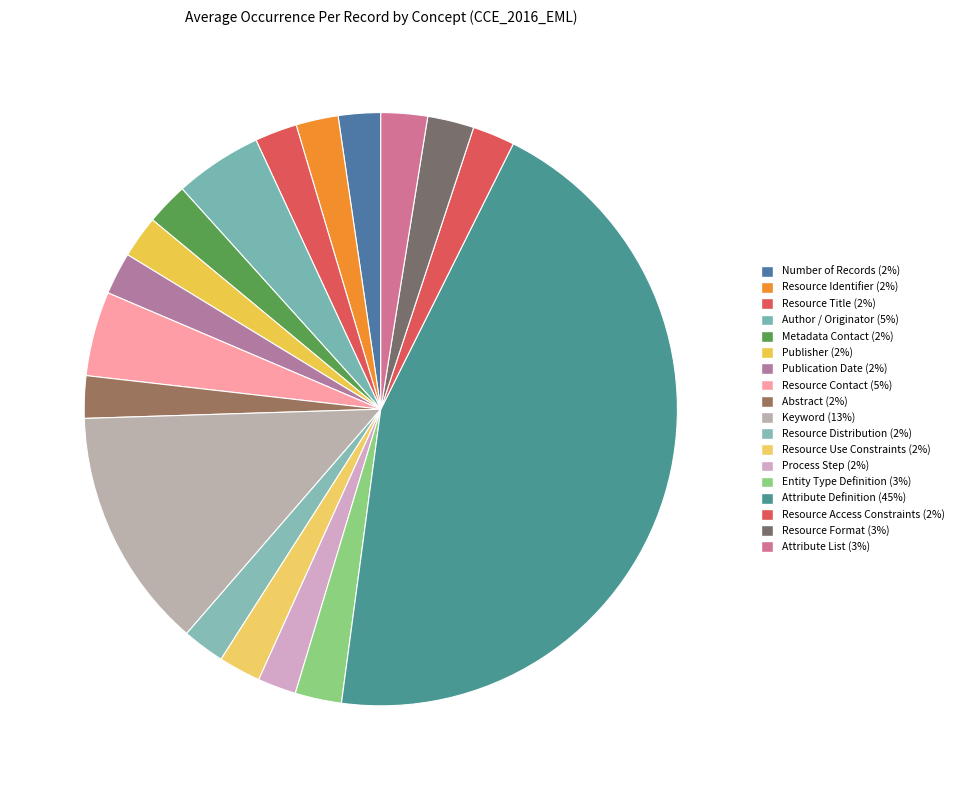

To the nearest percent, what is the combined percentage of Resource Format and Resource Identifier?

5%